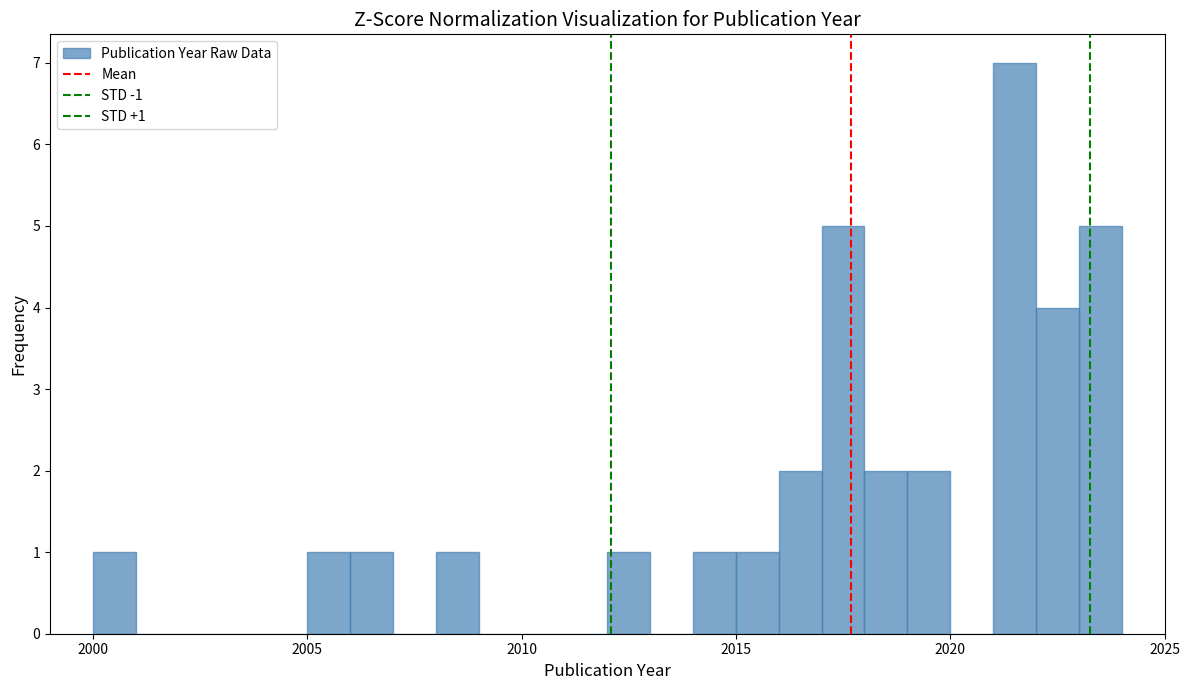

Read against the x-axis, roughly where is the centre of the tallest bar?

2021.5